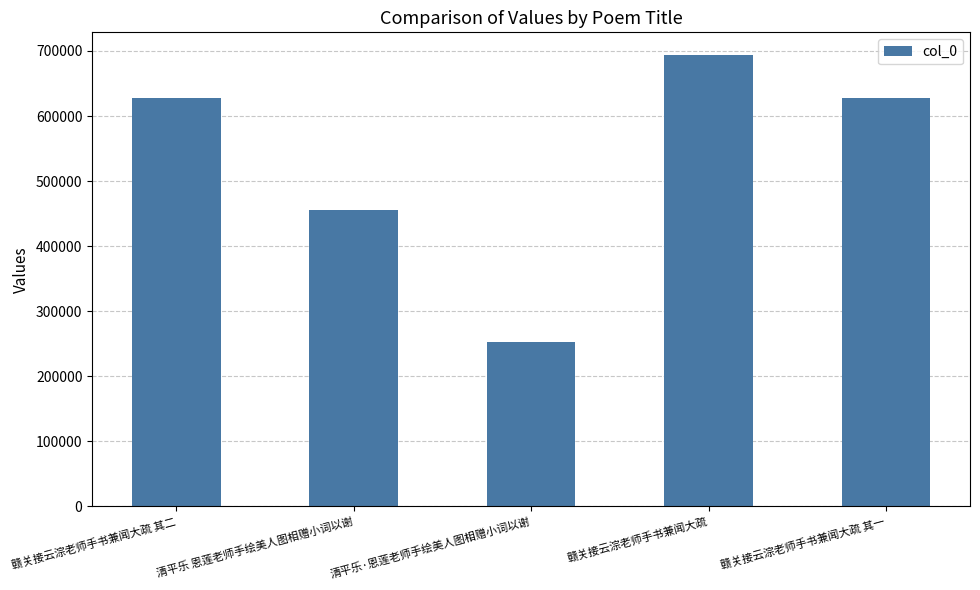

What is the sum of the values at 赣关接云淙老师手书兼闻大疏 其一 and 赣关接云淙老师手书兼闻大疏?

1321087